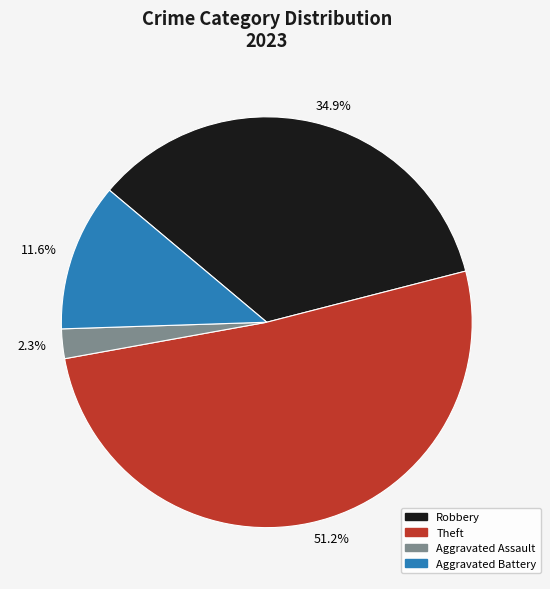

Which slice is the largest?

Theft